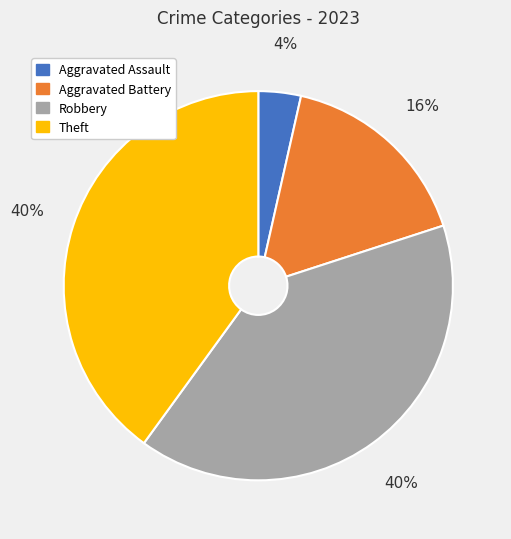

To the nearest percent, what portion does Theft represent?

40%